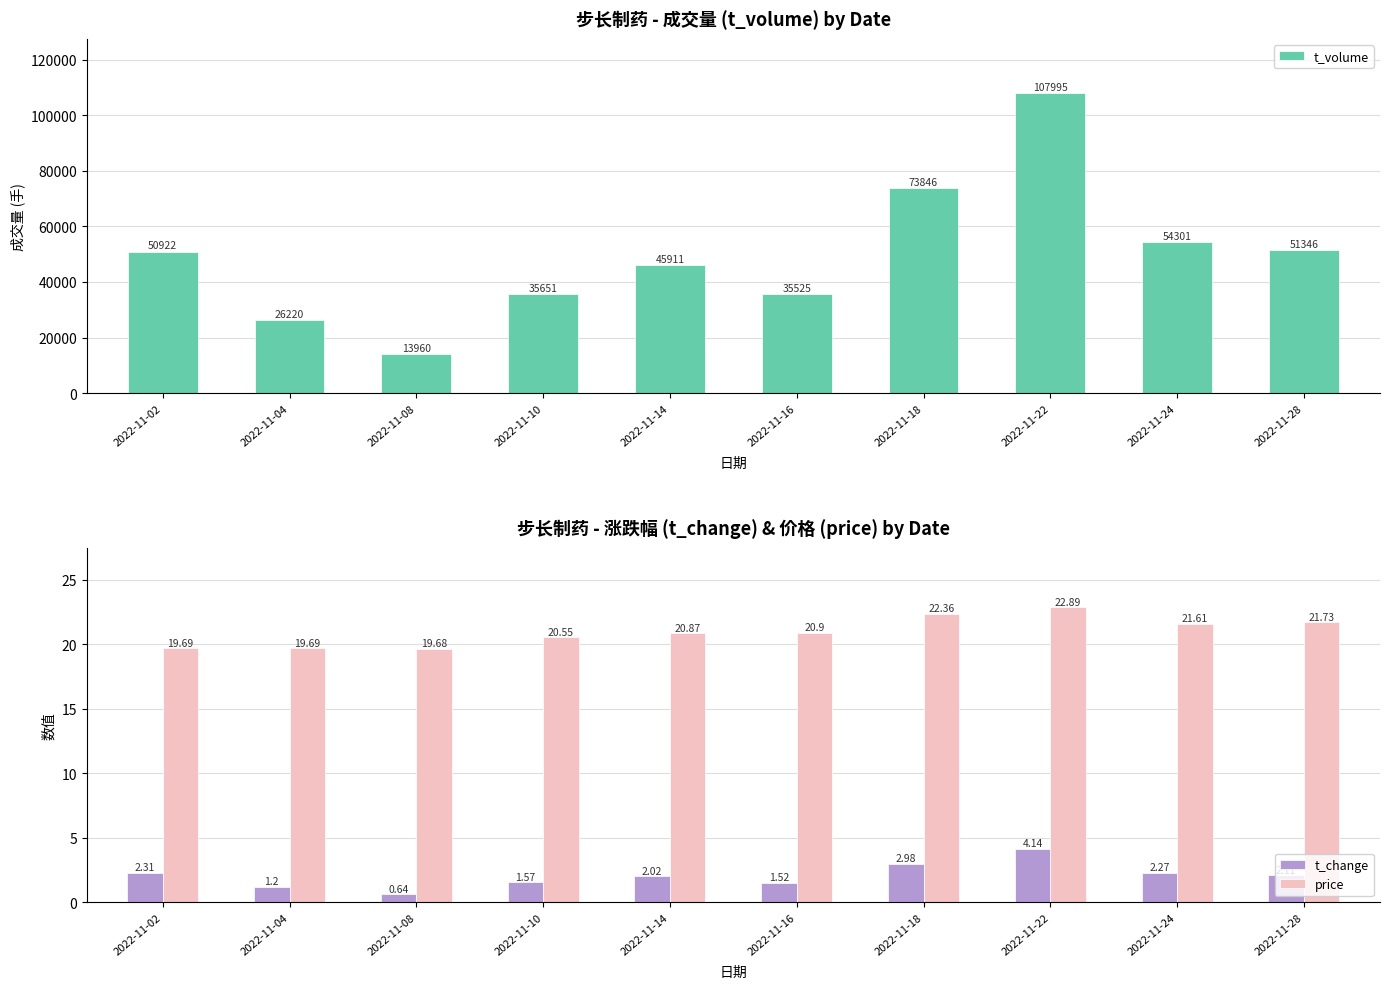

Reading left to right, transcribe all the data shown in this chart.

t_volume: 2022-11-02=50922.0	2022-11-04=26220.0	2022-11-08=13960.0	2022-11-10=35651.0	2022-11-14=45911.0	2022-11-16=35525.0	2022-11-18=73846.0	2022-11-22=107995.0	2022-11-24=54301.0	2022-11-28=51346.0
t_change: 2022-11-02=2.3	2022-11-04=1.2	2022-11-08=0.6	2022-11-10=1.6	2022-11-14=2.0	2022-11-16=1.5	2022-11-18=3.0	2022-11-22=4.1	2022-11-24=2.3	2022-11-28=2.1
price: 2022-11-02=19.7	2022-11-04=19.7	2022-11-08=19.7	2022-11-10=20.6	2022-11-14=20.9	2022-11-16=20.9	2022-11-18=22.4	2022-11-22=22.9	2022-11-24=21.6	2022-11-28=21.7